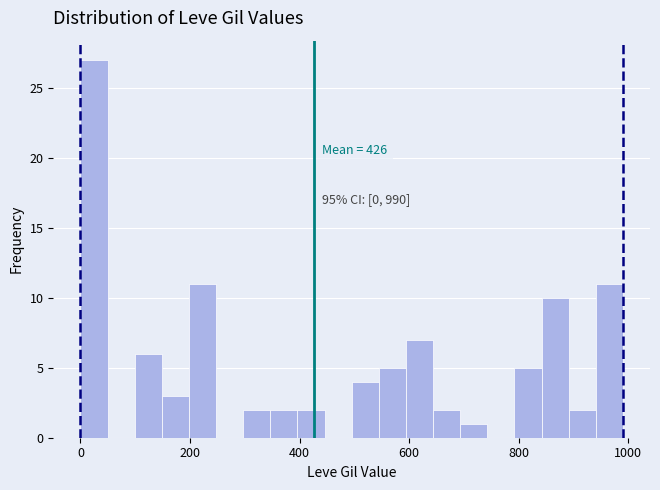

Around what value on the x-axis is the tallest bar? Give the approximate position of its centre, as read against the axis.

20